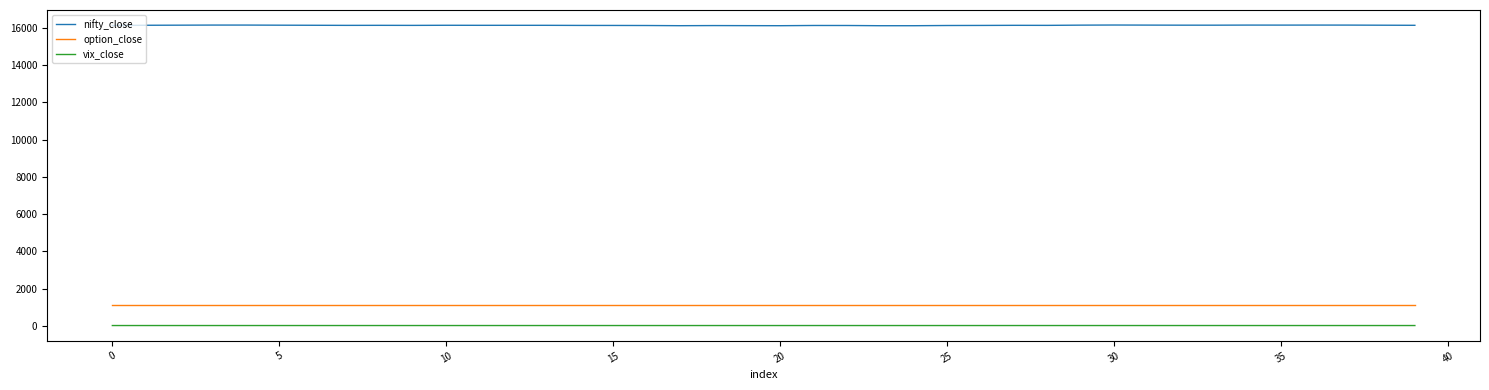

Which series has the largest total across all categories?

nifty_close